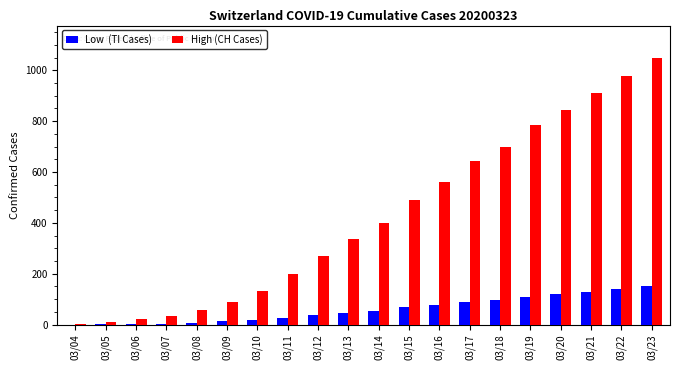

At which category is the sum across all series the highest?

03/23